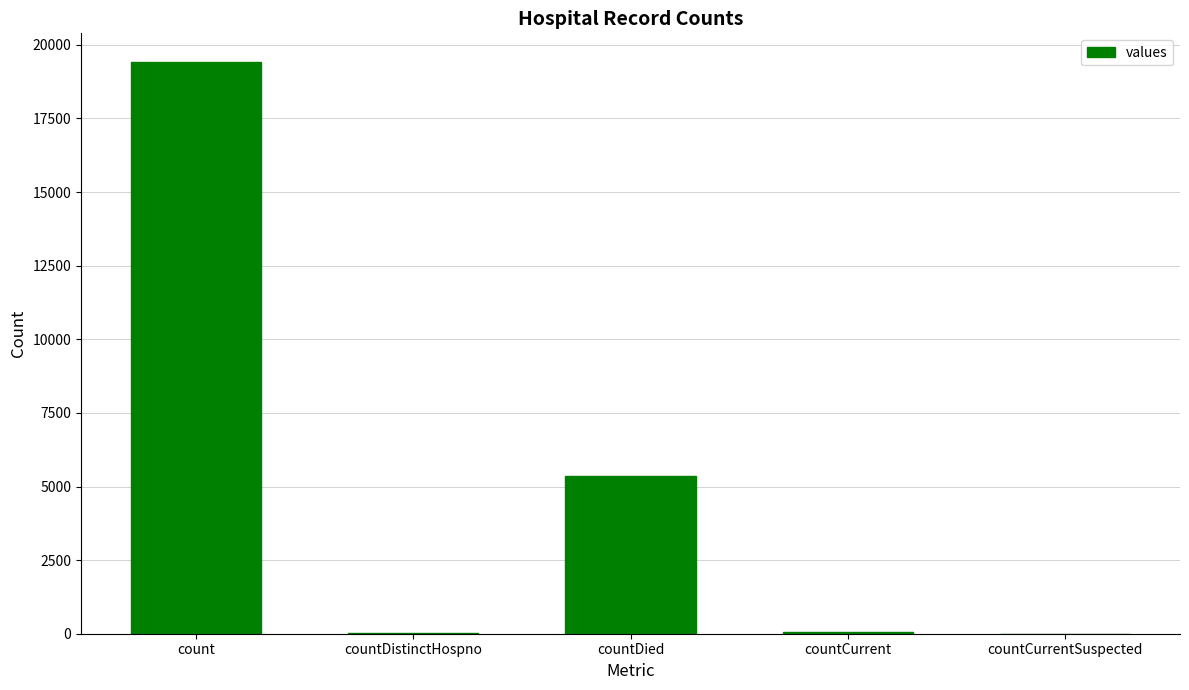

True or false: the data shows 19420 at count.

True